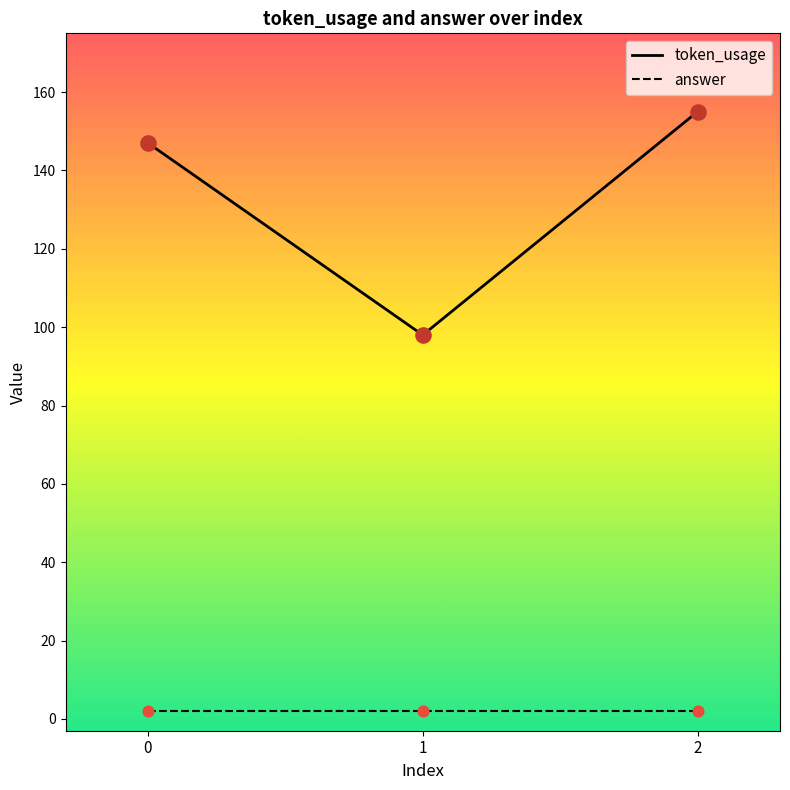

What is the total value across all series at 2?

157